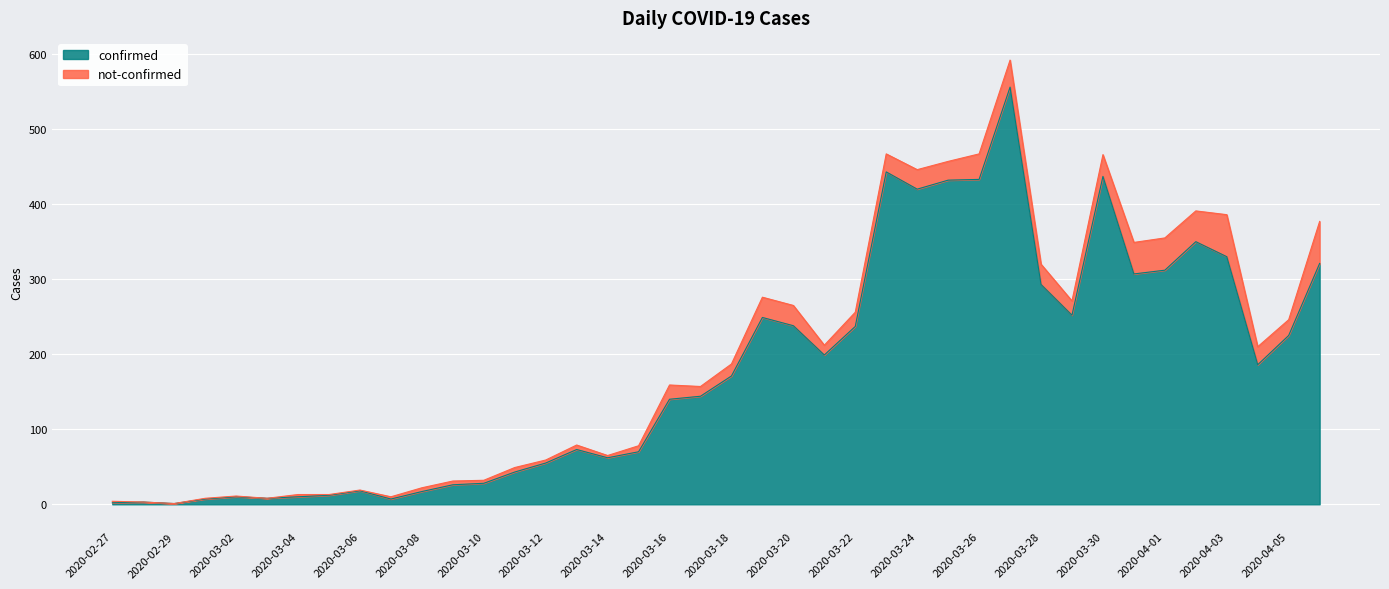

What is the difference between the maximum and minimum values?

555